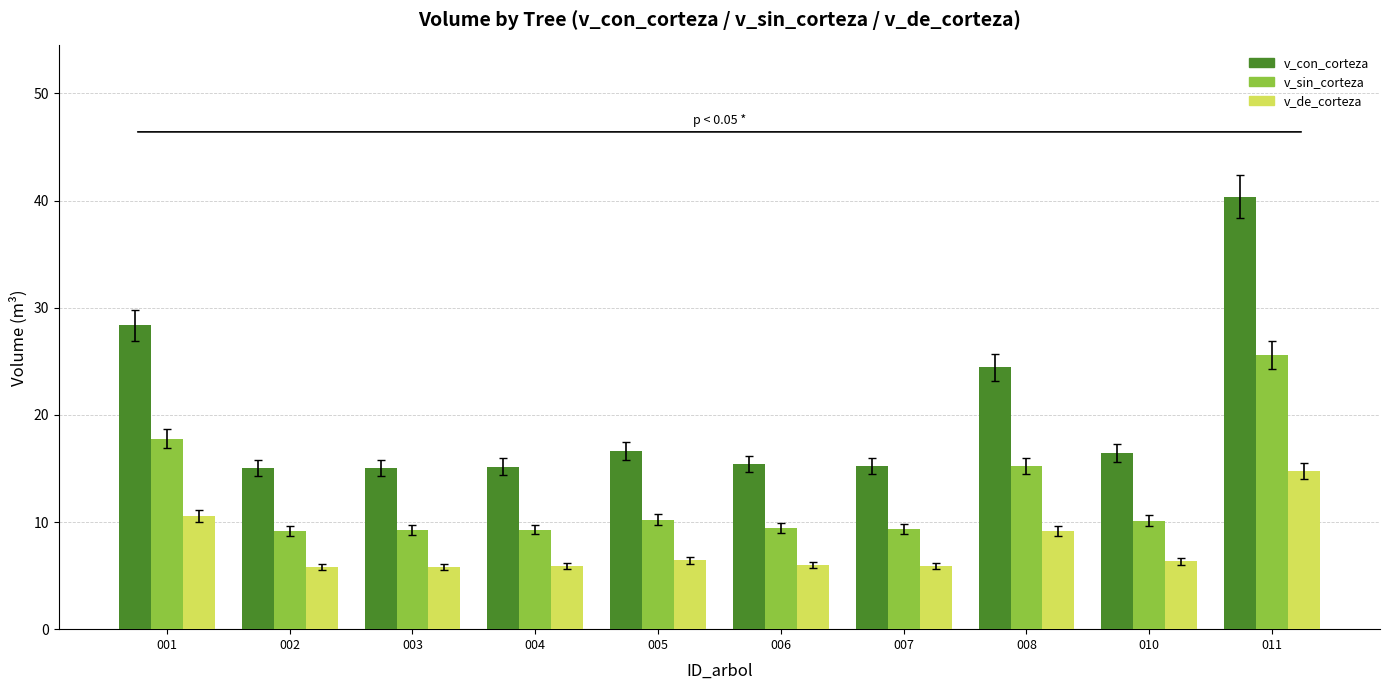

Which series has the largest range (max minus min)?

v_con_corteza